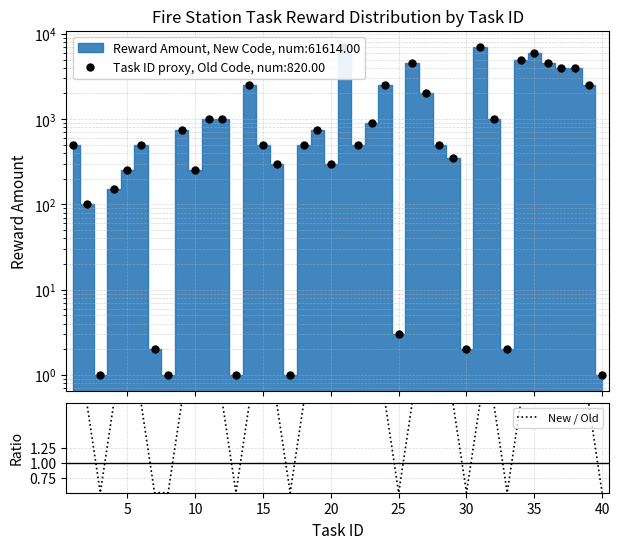

What is the smallest value displayed?

0.5